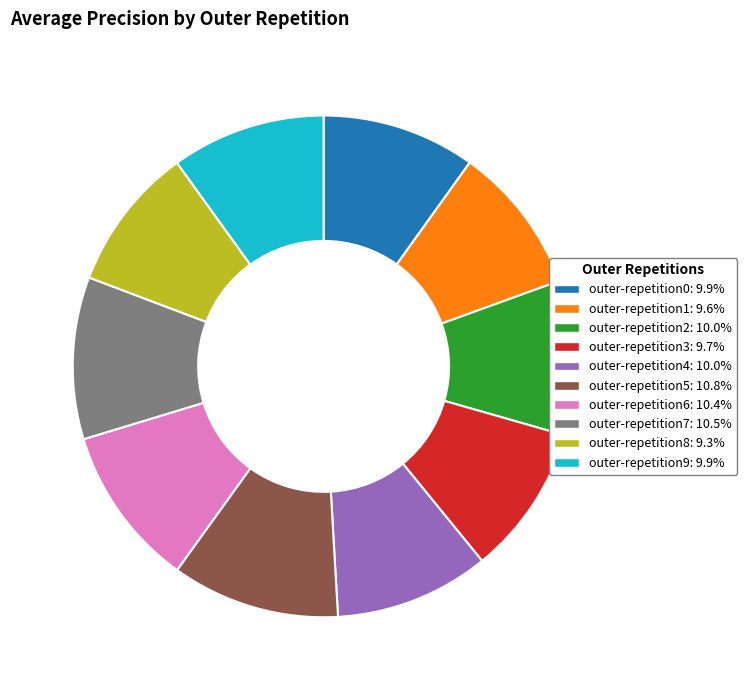

Is there a majority slice in this chart?

No